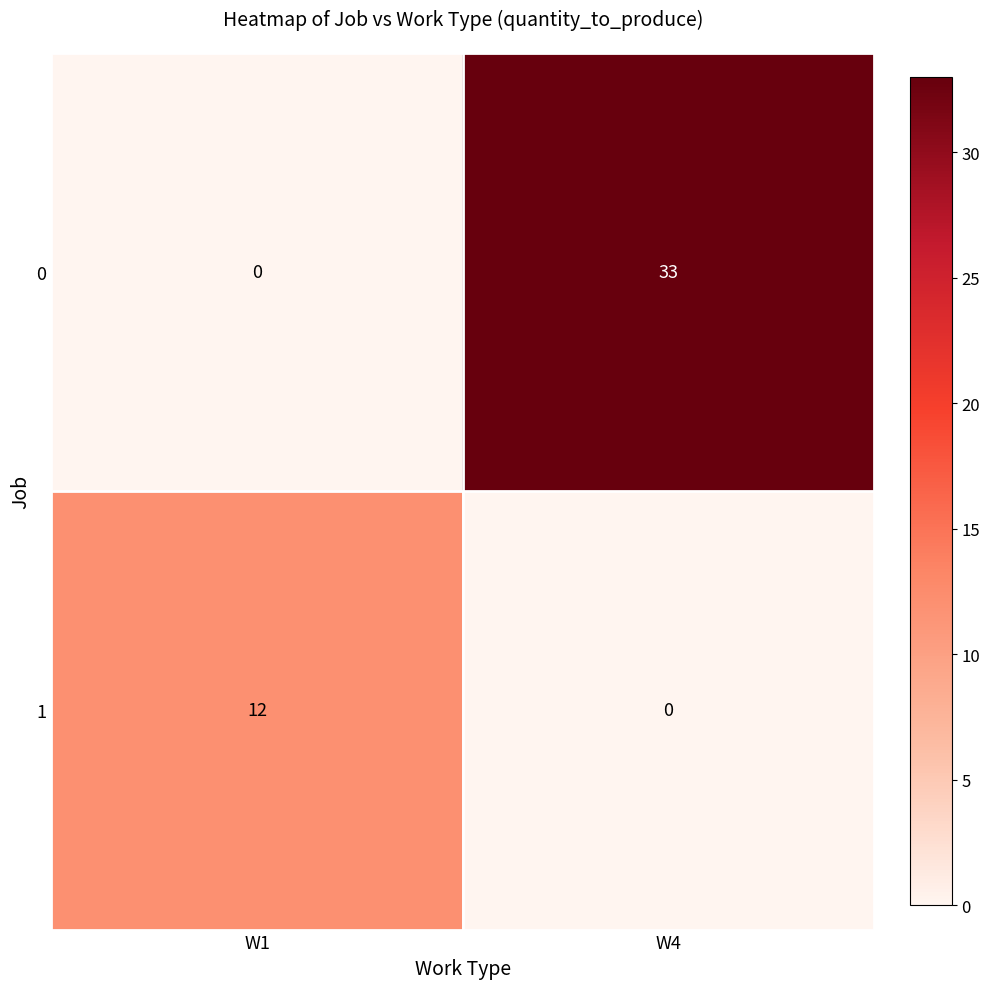

What is the difference between the maximum and minimum values in the 0 series?

33